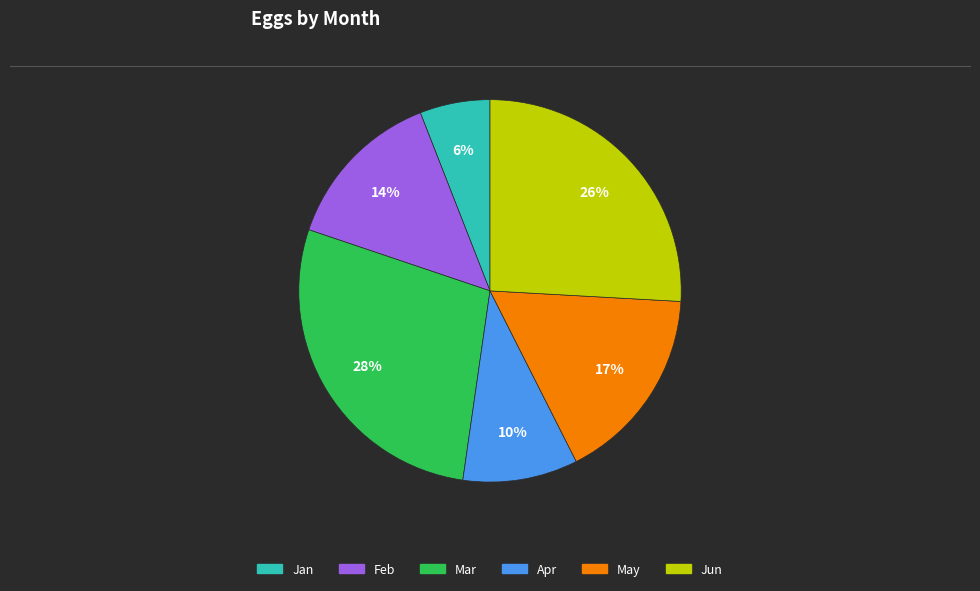

Does Apr account for over 50% of the chart?

No